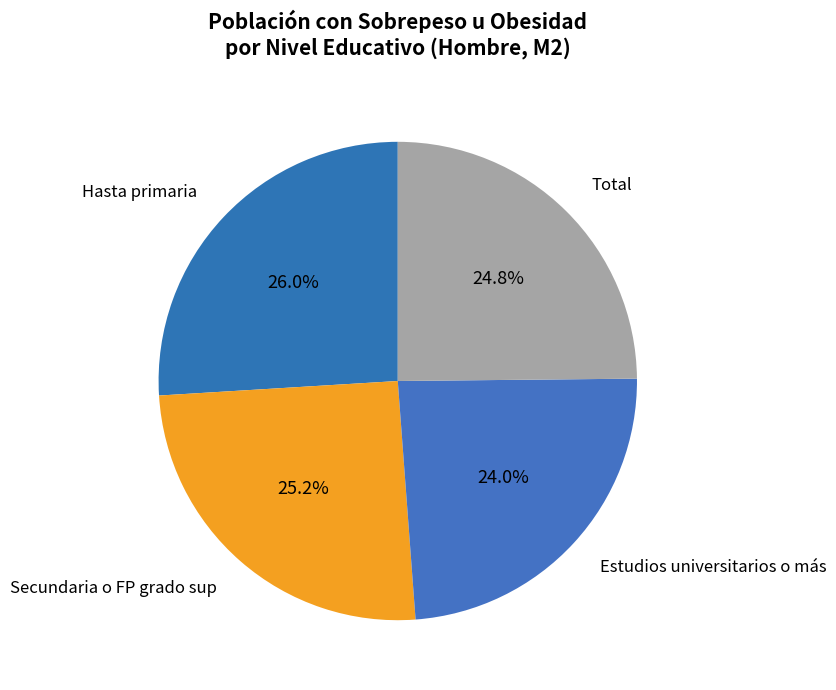

Which slice is the smallest?

Estudios universitarios o más